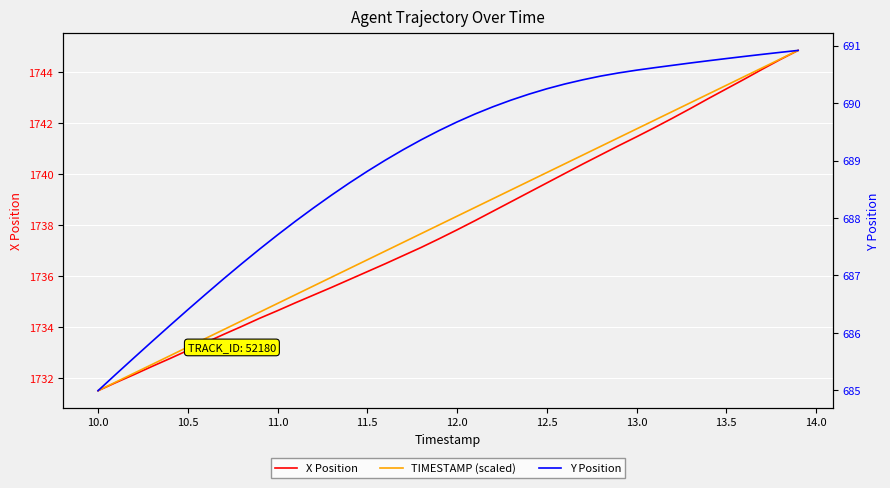

How many lines are shown in the chart?

3